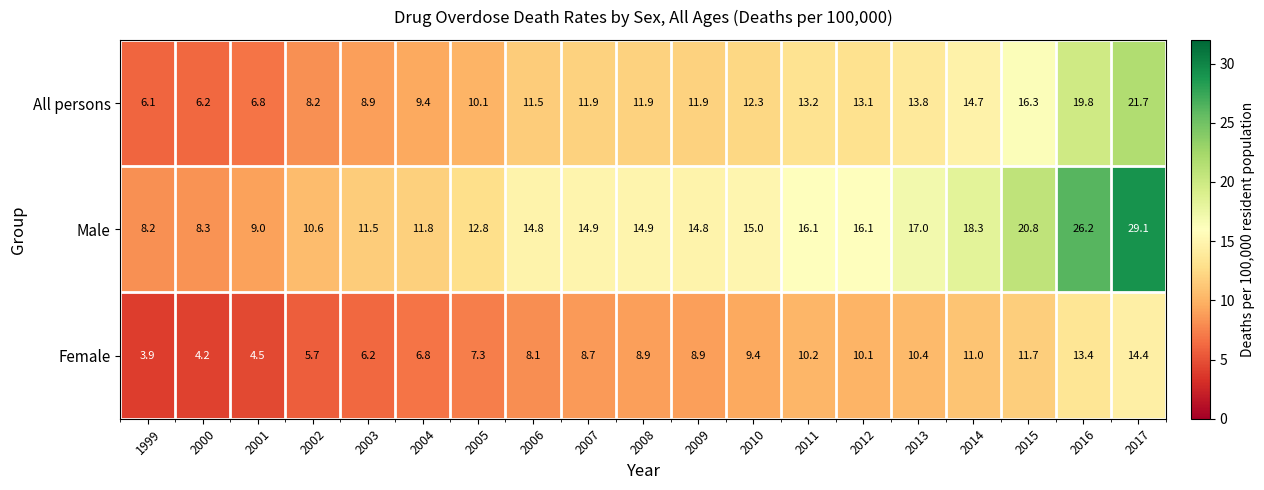

How many data points in All persons are less than 11?

7